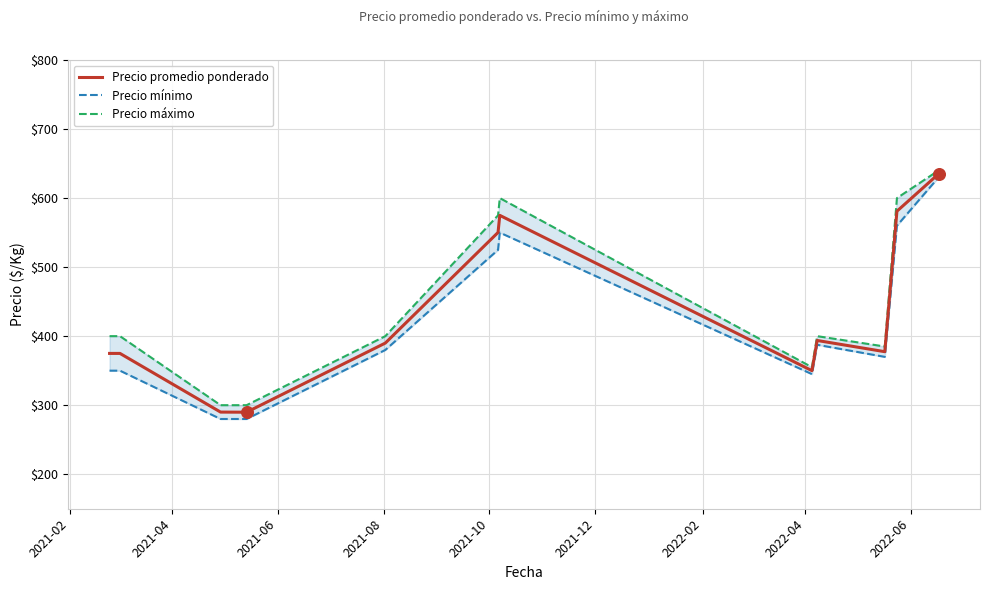

What are all the series names shown in the legend?

Precio promedio ponderado, Precio mínimo, Precio máximo